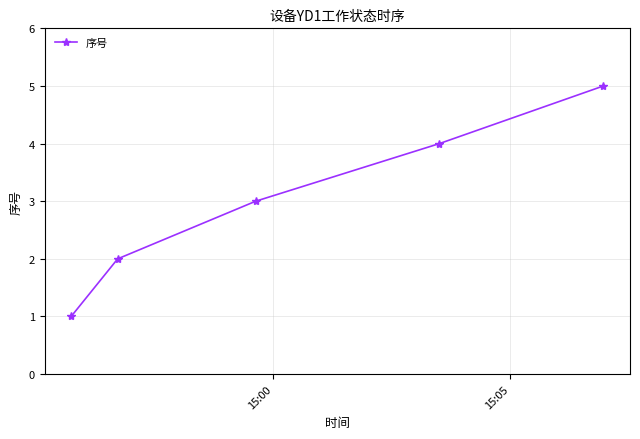

What is the maximum value shown in the chart?

5